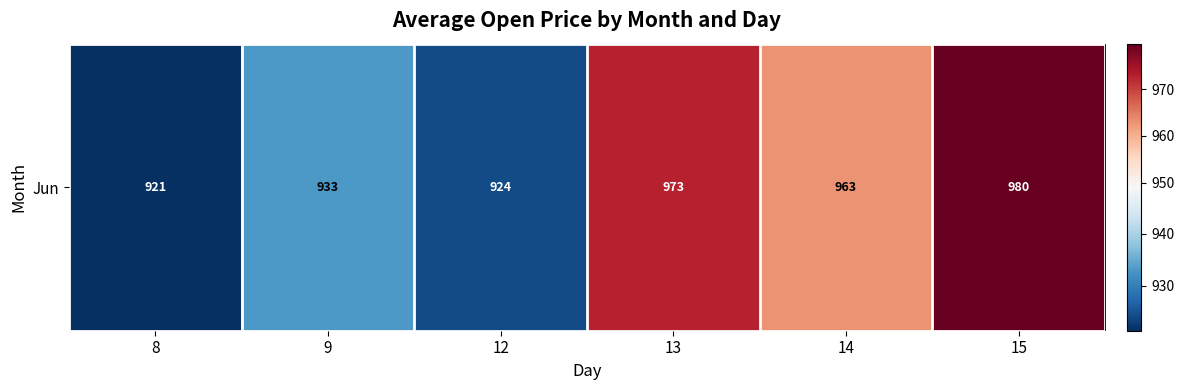

What is the maximum value shown in the chart?

979.8